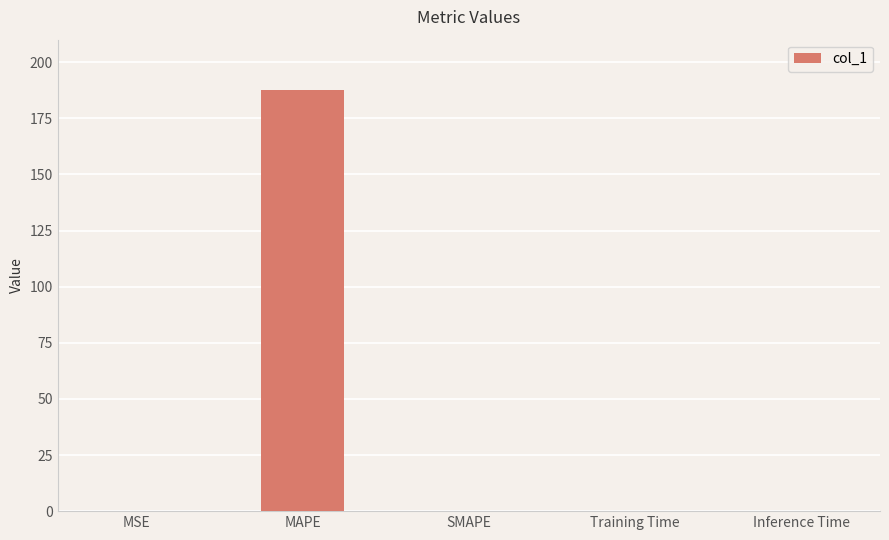

At which category does the chart reach its peak across all series?

MAPE